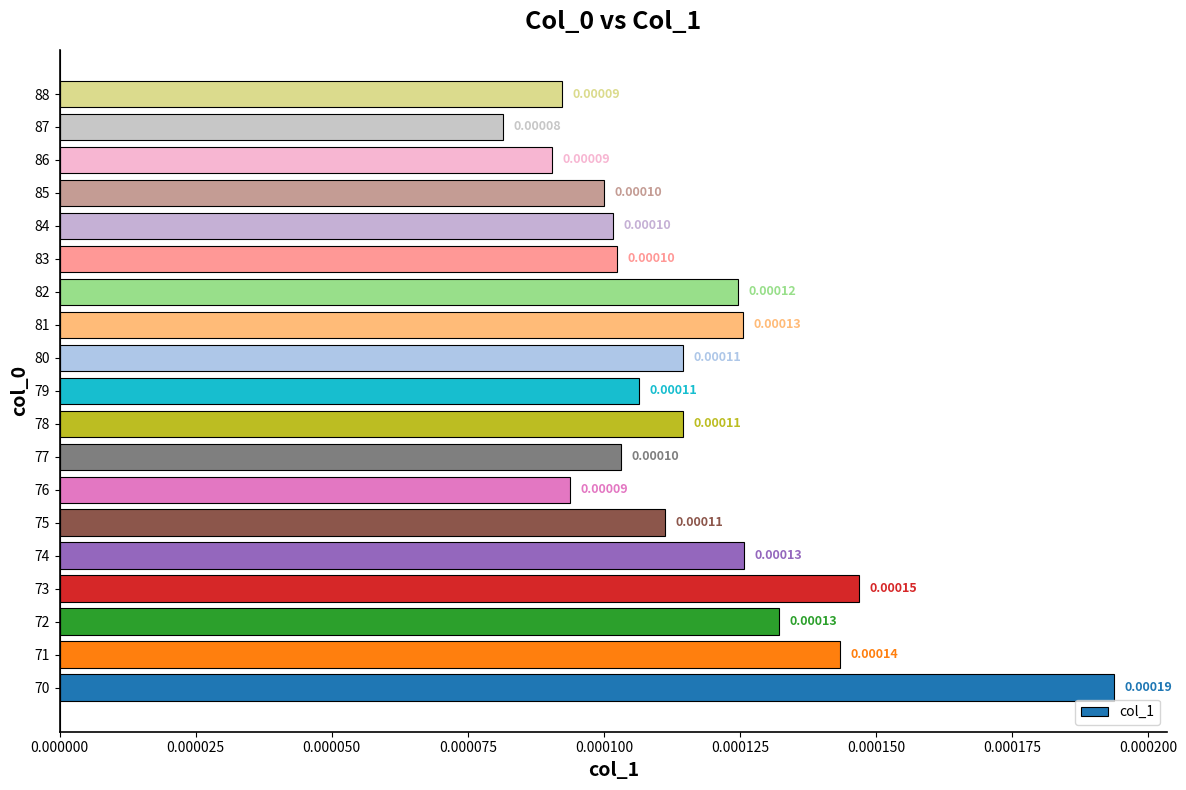

How many bars are there in total?

19